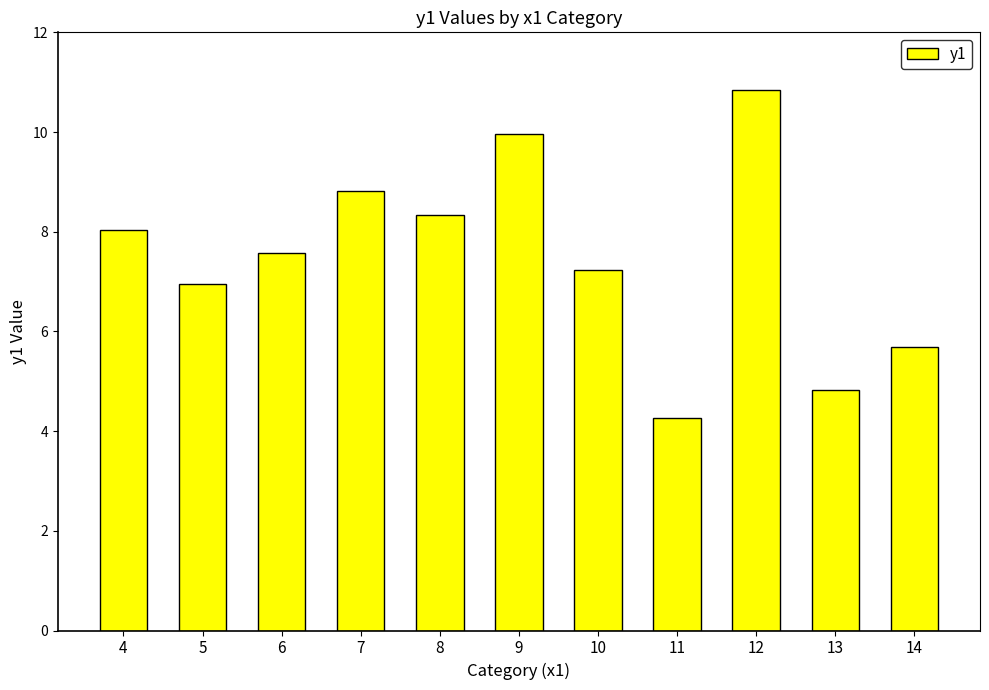

How many data points does each series have?

11